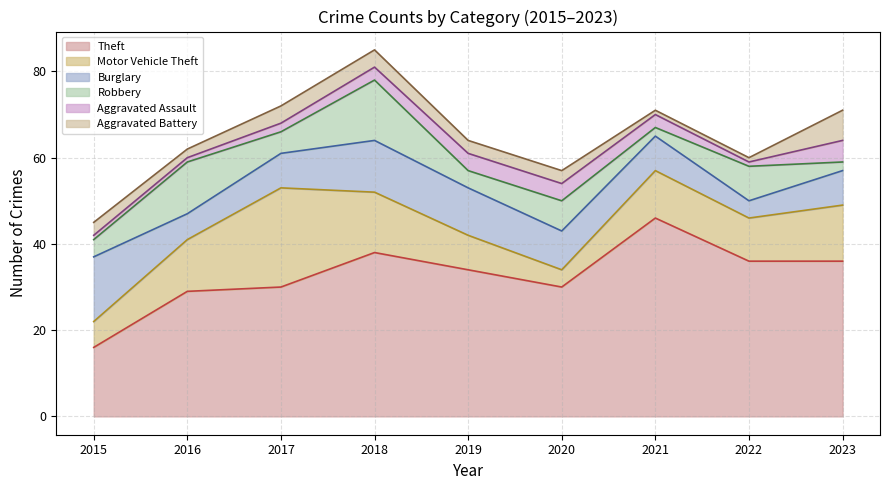

What are all the series names shown in the legend?

Theft, Motor Vehicle Theft, Burglary, Robbery, Aggravated Assault, Aggravated Battery